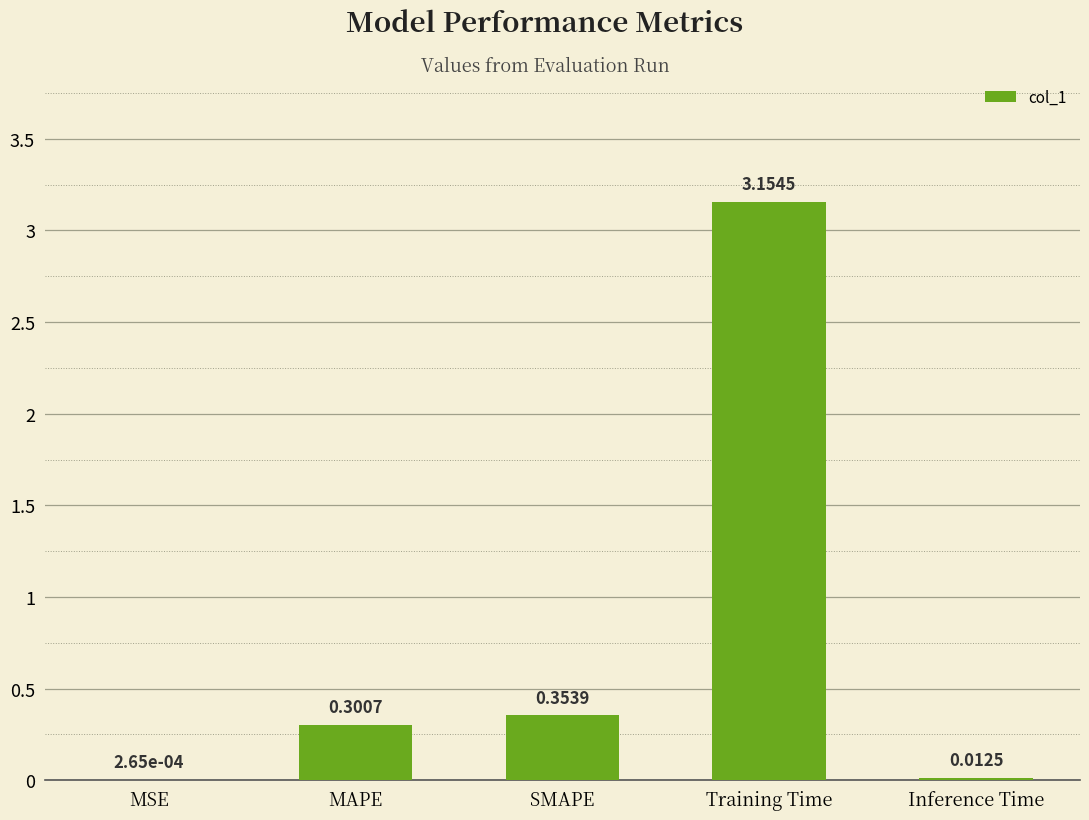

What is the change in value from MSE to MAPE?

+0.3